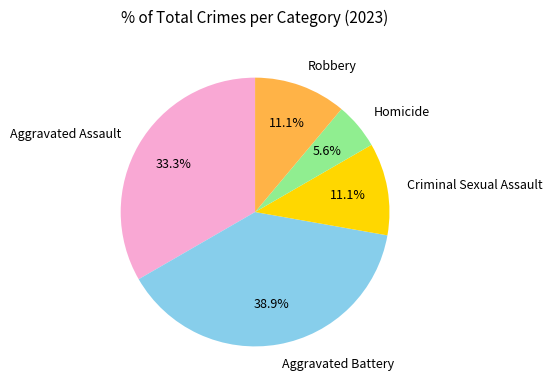

What is the ratio of the value at Criminal Sexual Assault to the value at Homicide?

2.0